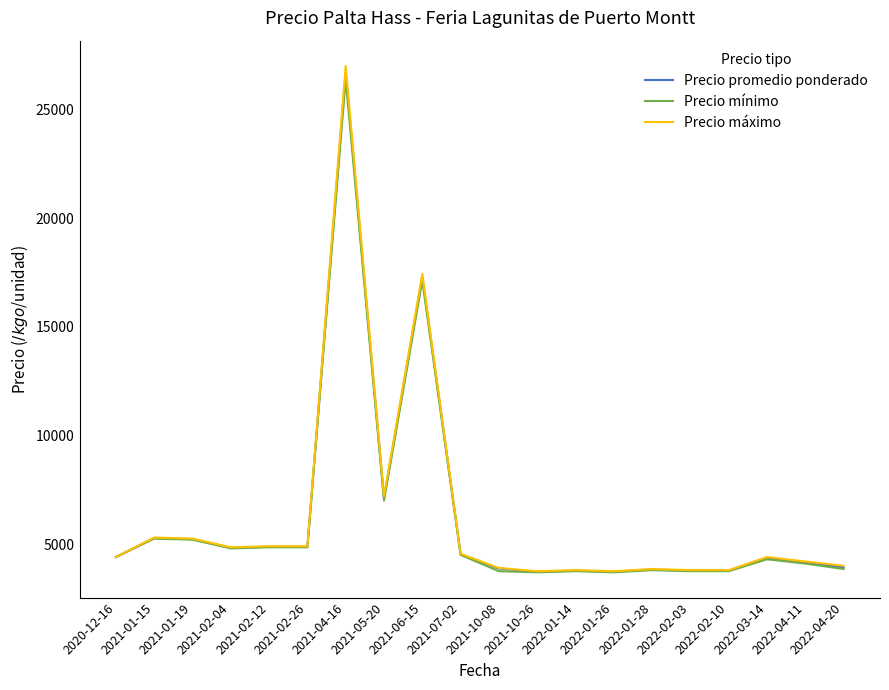

What is the minimum value for Precio promedio ponderado?

3725